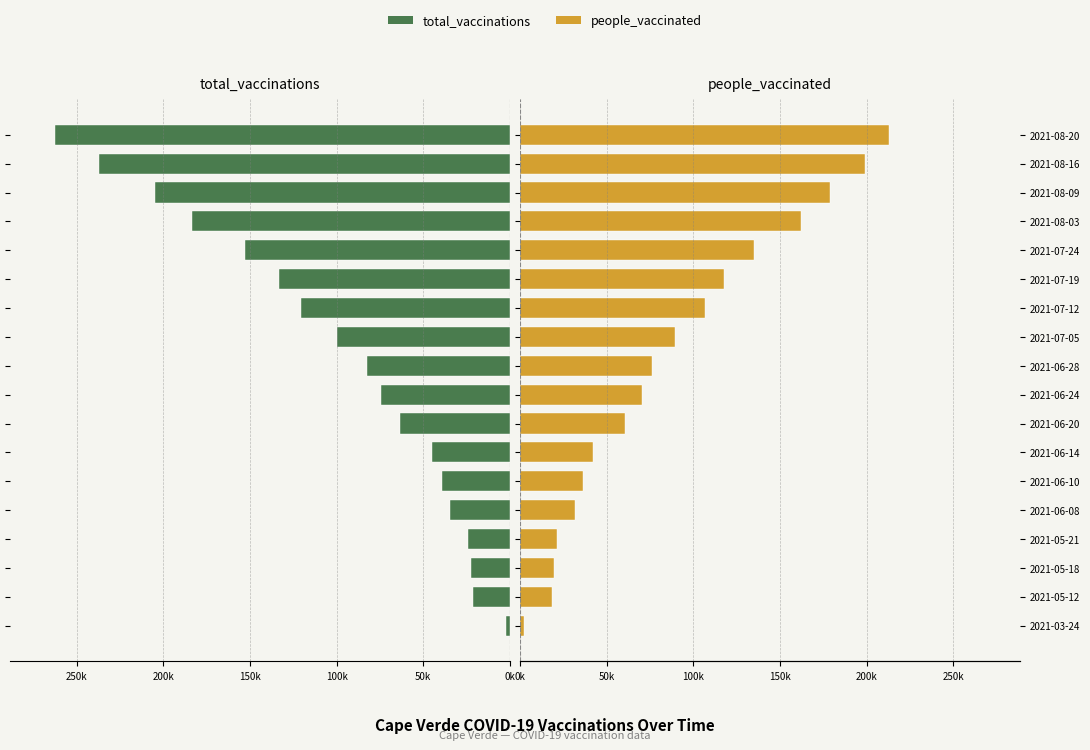

What is the minimum value for people_vaccinated?

2.2